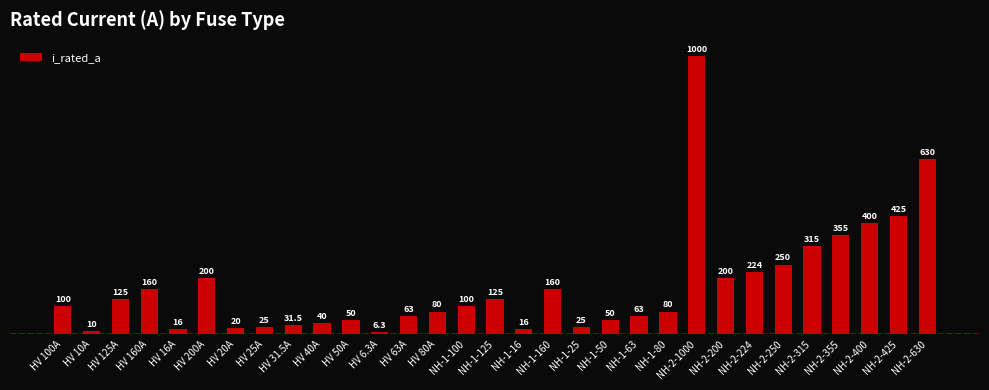

What is the value of the 20th bar from the left?

50.0